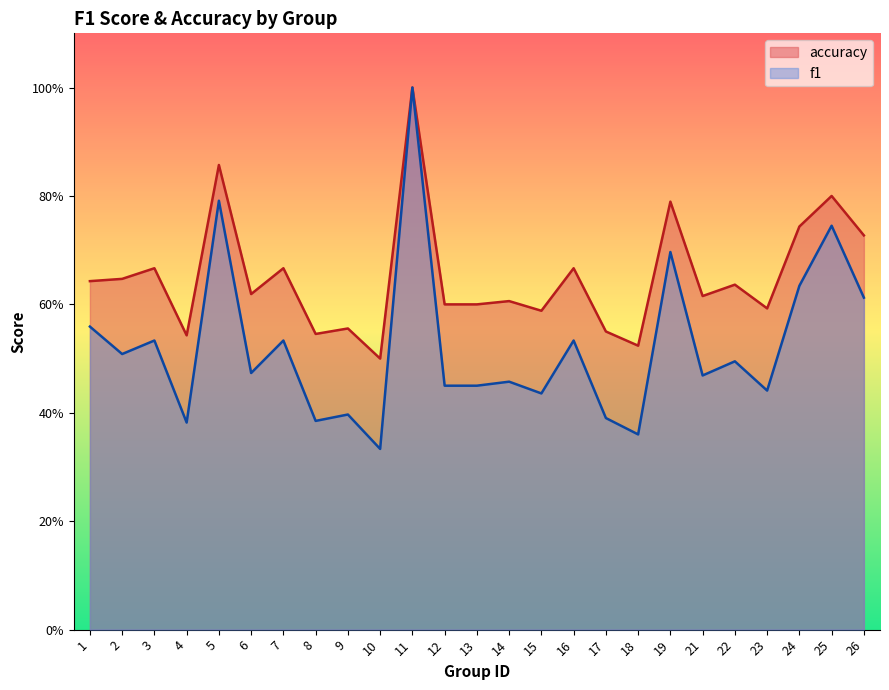

What are all the series names shown in the legend?

accuracy, f1